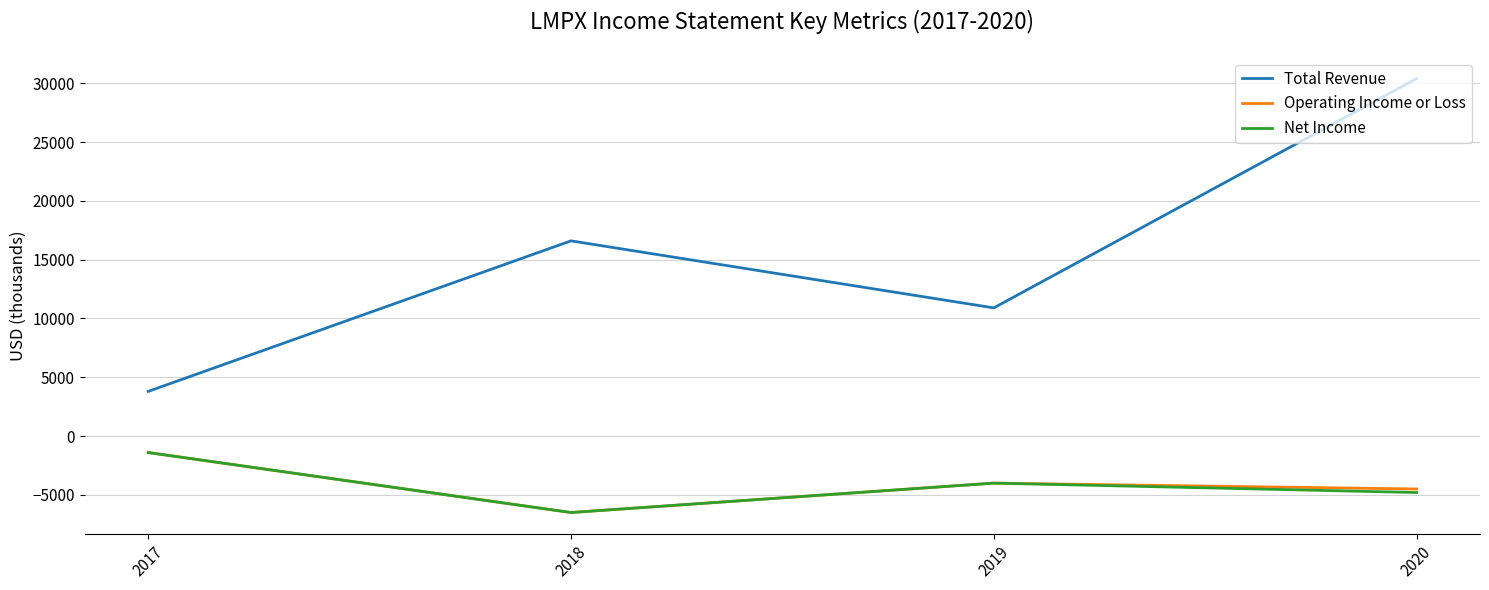

Reading left to right, extract all data points from this chart.

Total Revenue: 3800	16600	10900	30400
Operating Income or Loss: -1400	-6500	-4000	-4500
Net Income: -1400	-6500	-4000	-4800